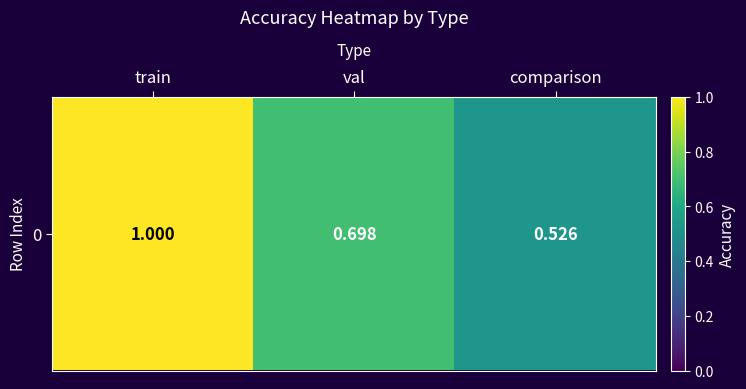

What is the sum of all values?

2.2